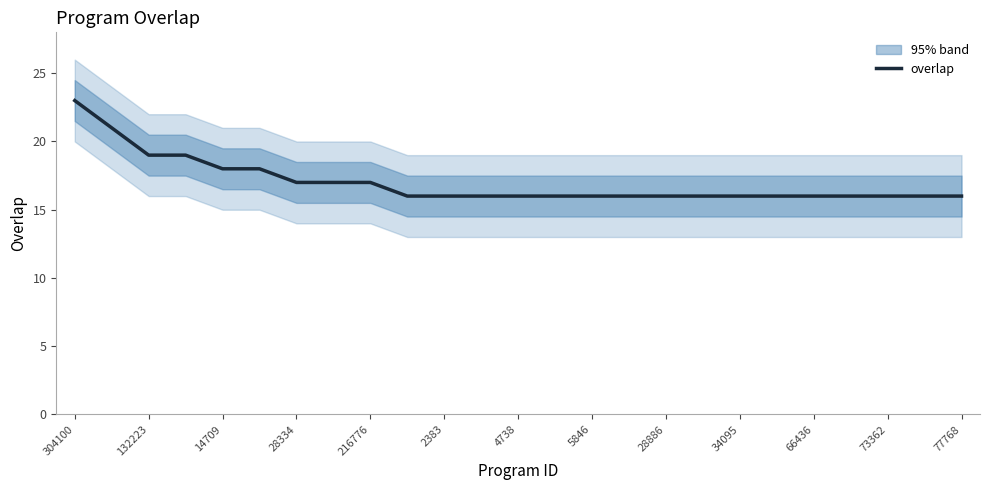

Is this an area chart (filled region under the line)?

No